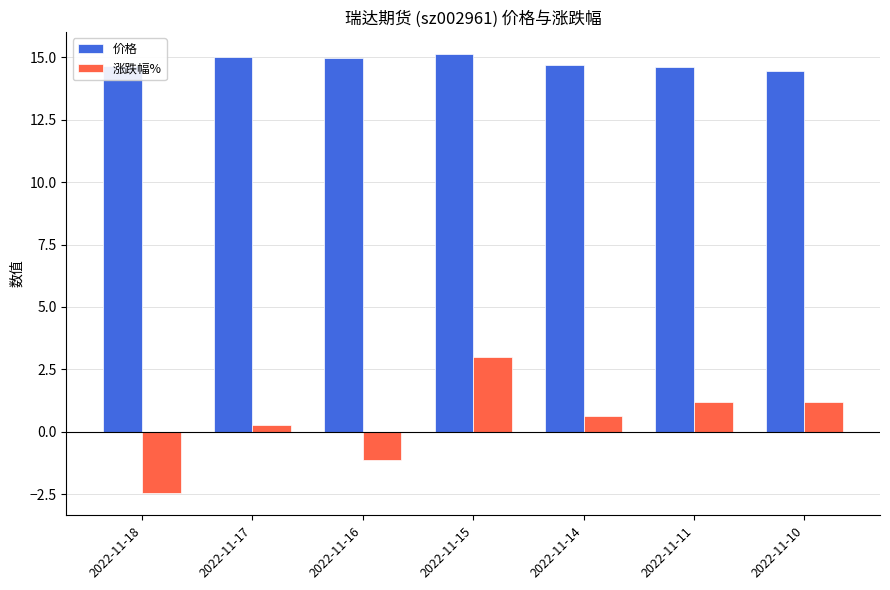

What is the spread (max minus min) of values at 2022-11-18?

17.1